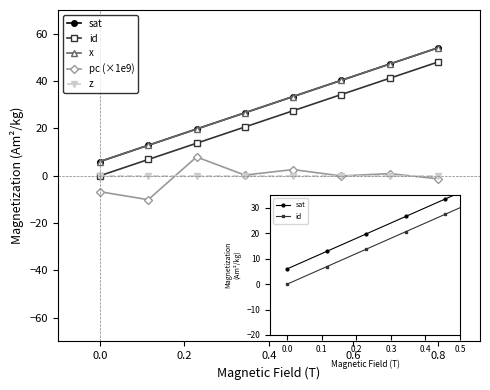

True or false: x has a value of 32.5 at 0.2.

False